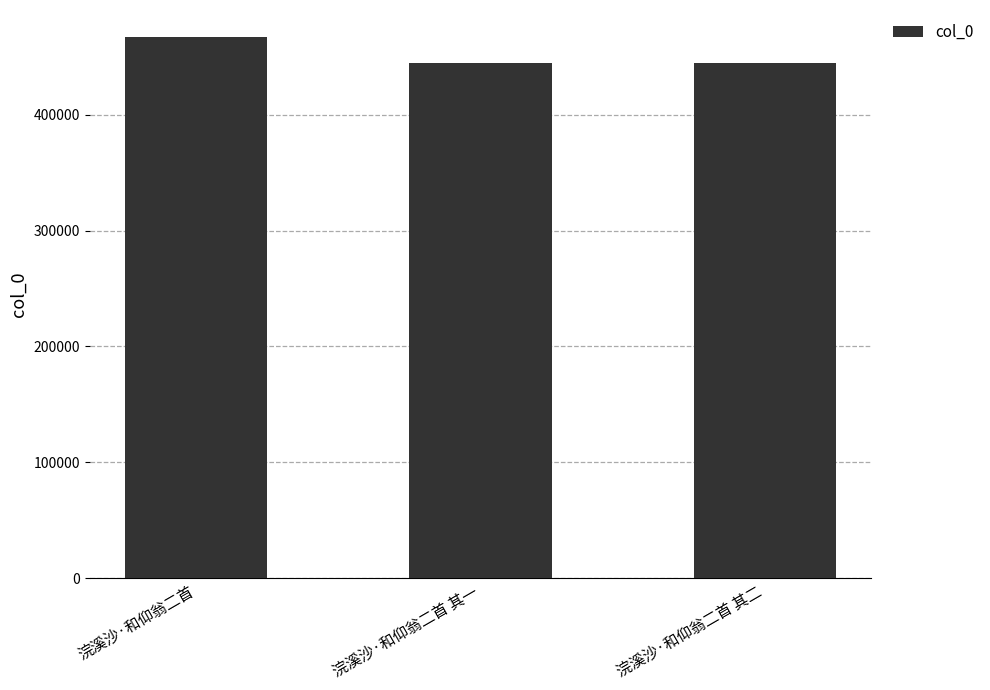

What is the greatest value displayed?

466941